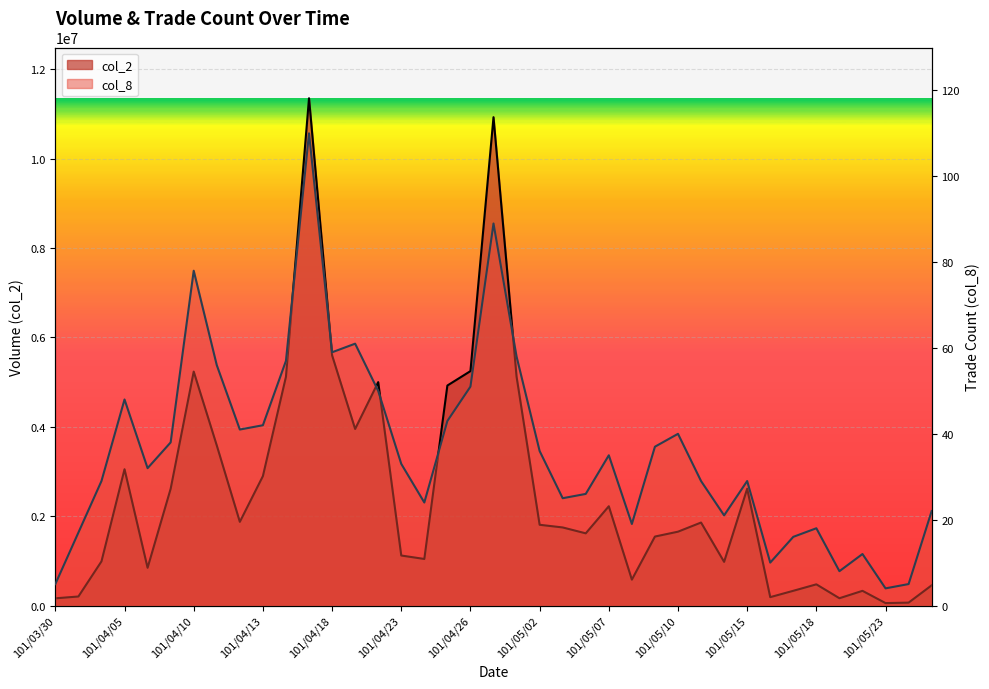

Does the chart display data point markers on the line(s)?

No